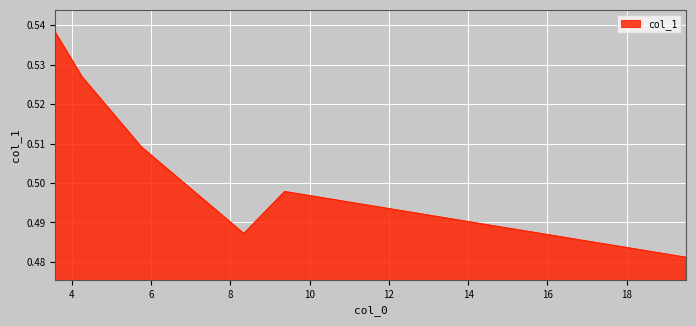

True or false: the data has more than 1 interior local peaks.

False